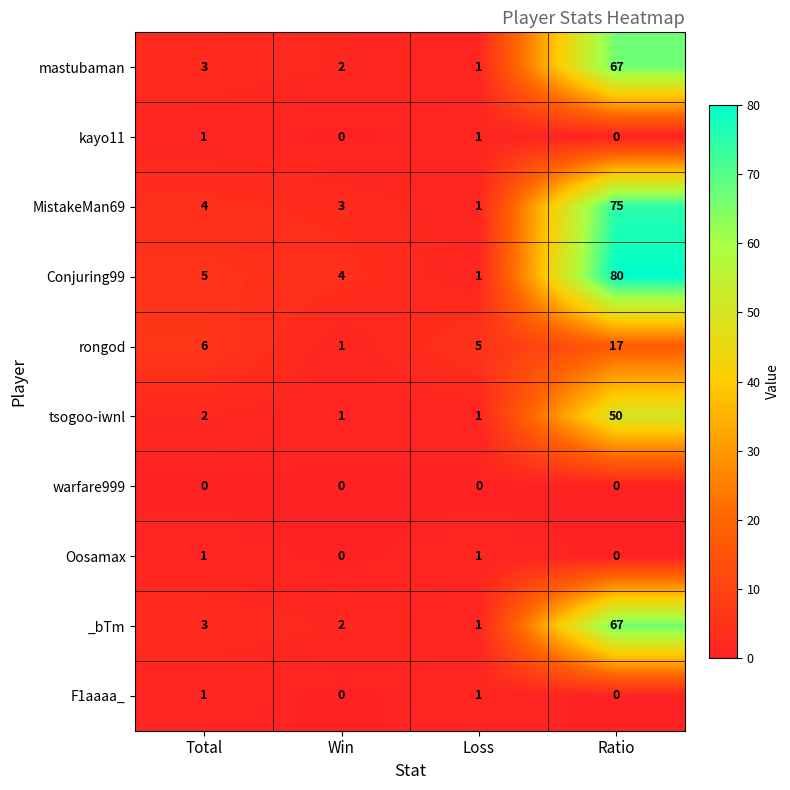

Count the number of categories in the chart.

4